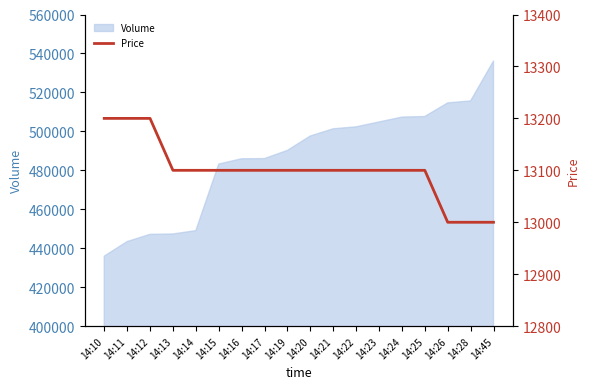

What is the minimum value shown in the chart?

13000